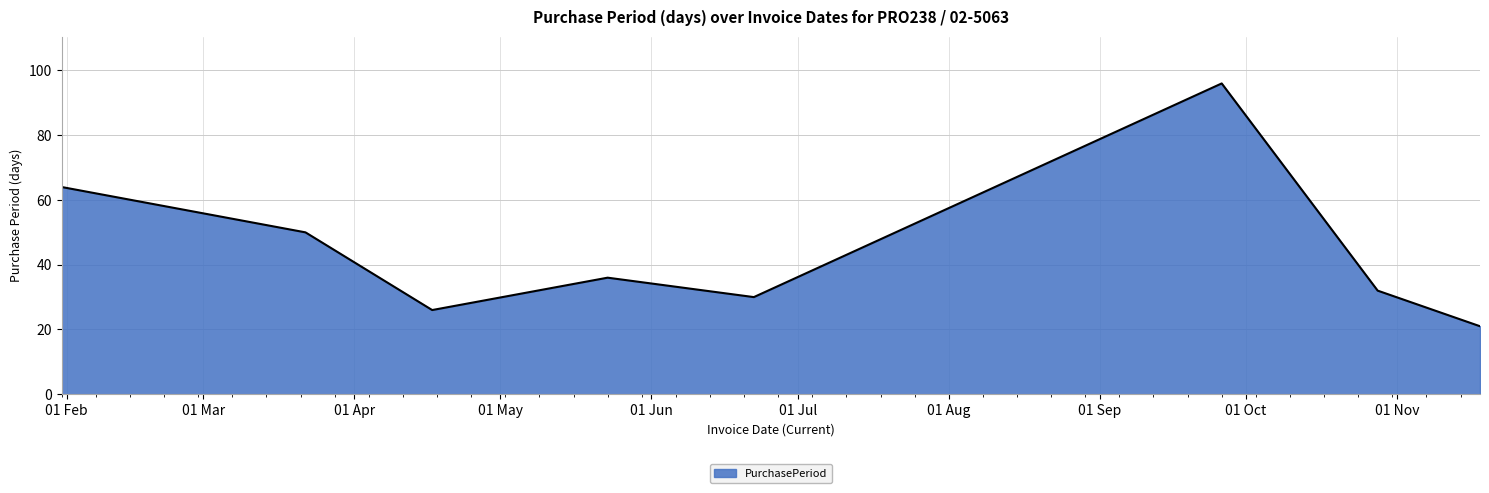

True or false: there are more than 2 points higher than both neighbors.

False